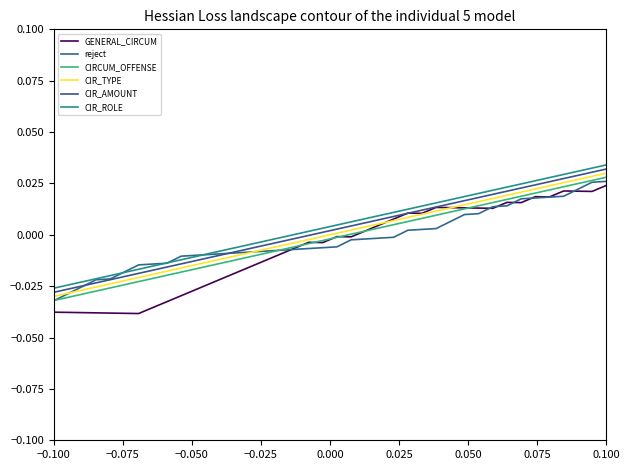

True or false: CIR_ROLE has more than 2 interior local peaks.

False